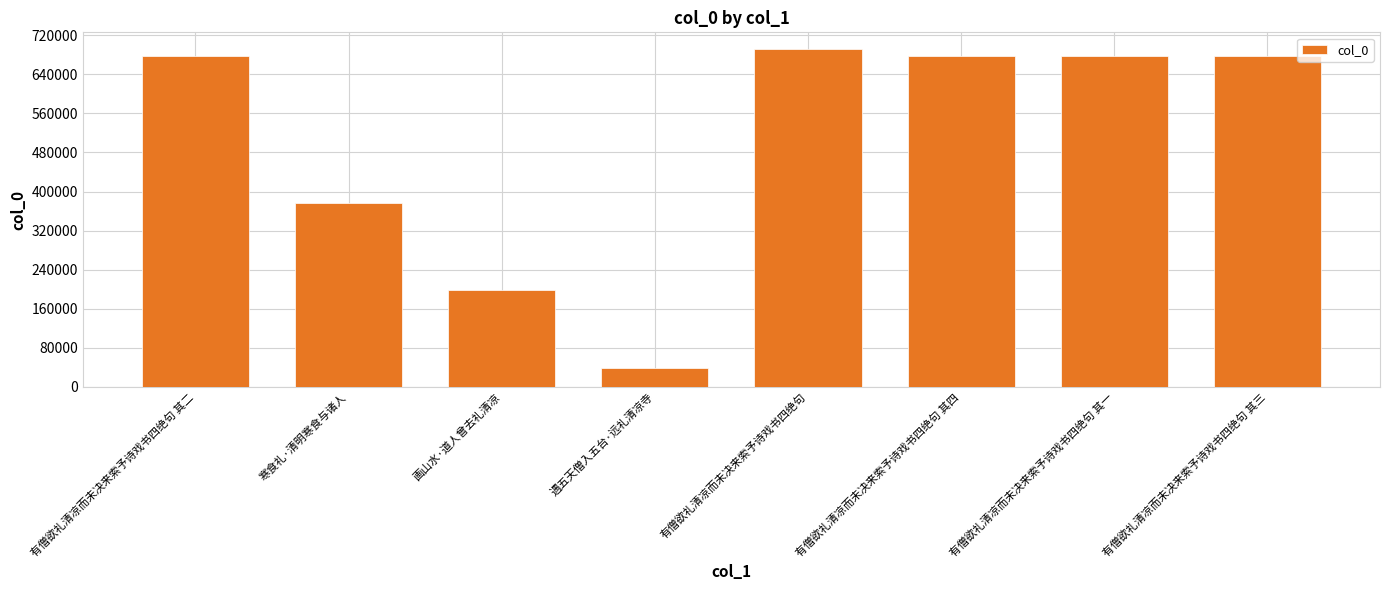

At which category does the chart reach its peak across all series?

有僧欲礼清凉而未决来索予诗戏书四绝句